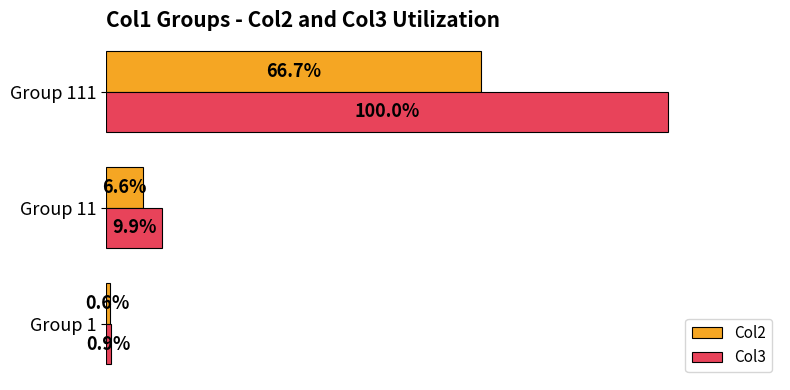

At which label is Col3 closest to 50?

Group 11